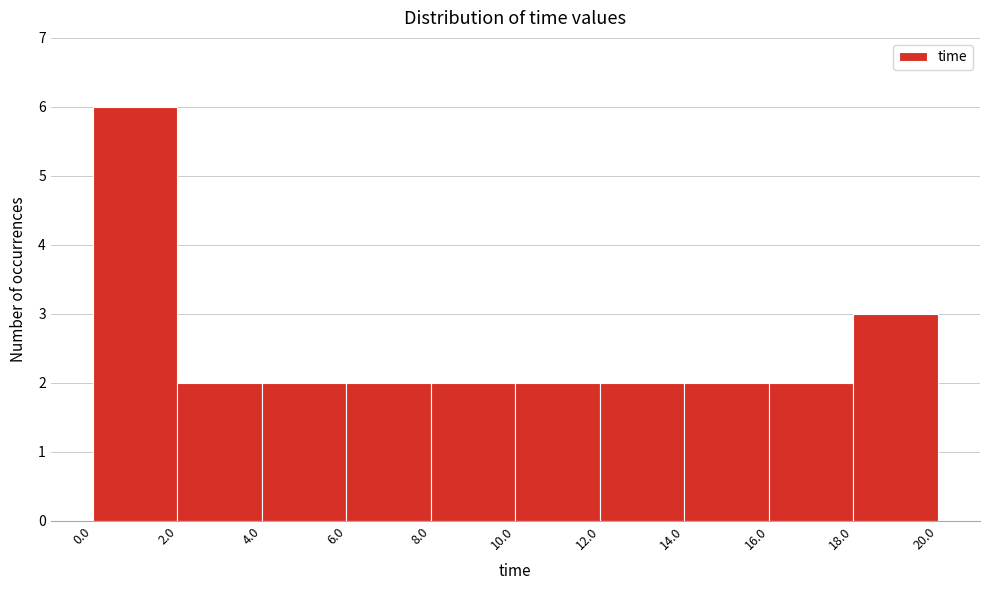

How tall is the bar that spans 14.0 to 16.0 on the x-axis? The values are not printed on the chart, so give them approximately, as read against the axis.

2